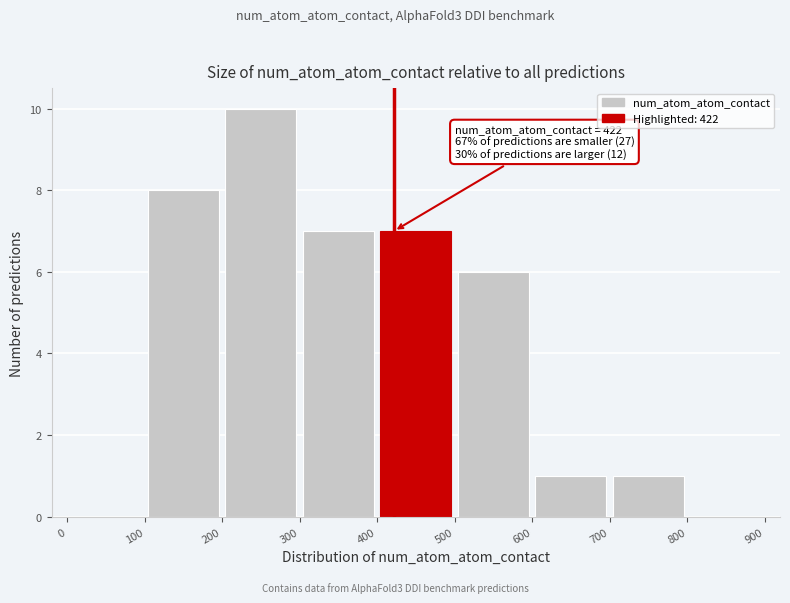

Which range on the x-axis has the tallest bar?

200 to 300